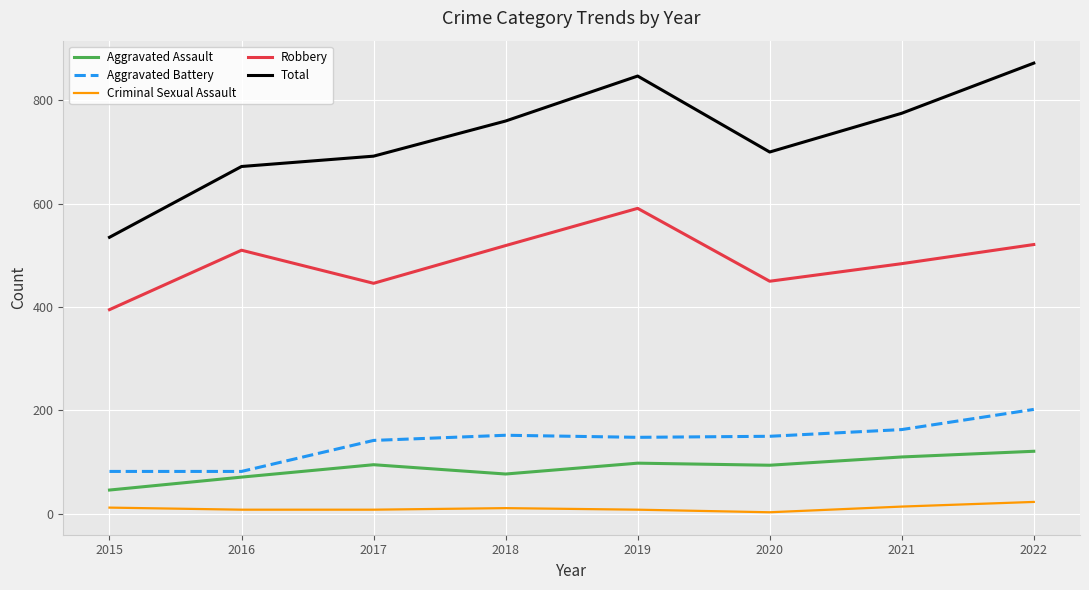

True or false: Robbery and Aggravated Assault cross at least once.

False